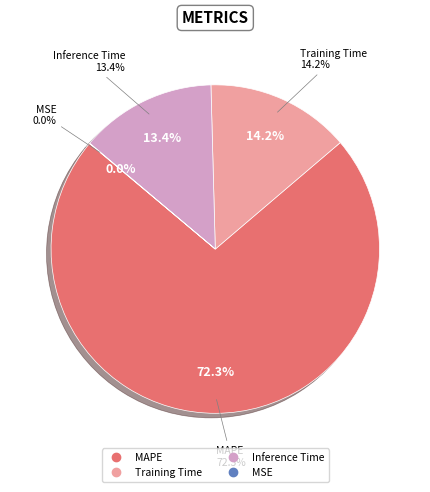

To the nearest percent, what portion does Inference Time represent?

13%